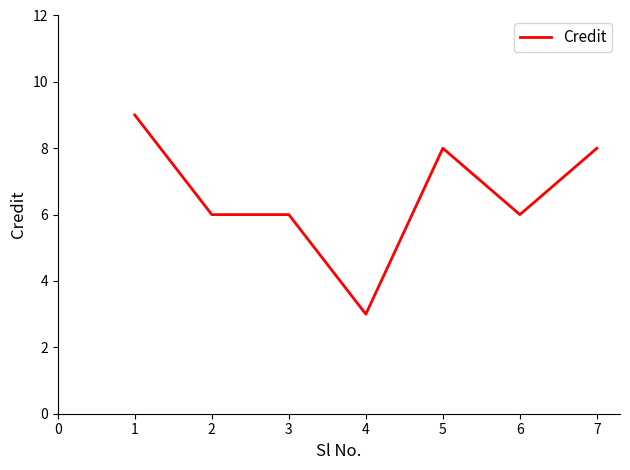

What is the sum of all values?

46